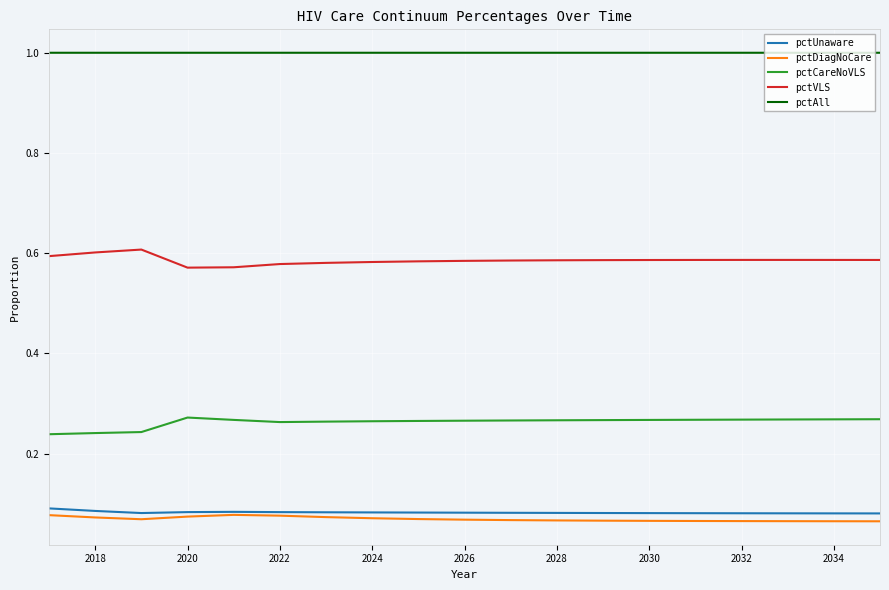

Which series has the largest total across all categories?

pctAll